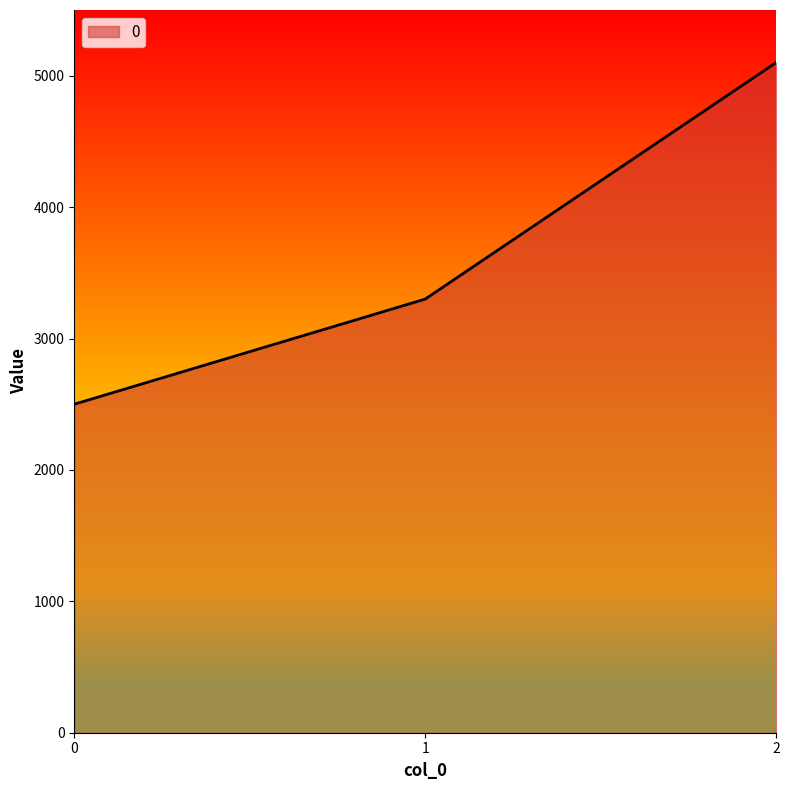

Rank the categories by value from lowest to highest.

0, 1, 2